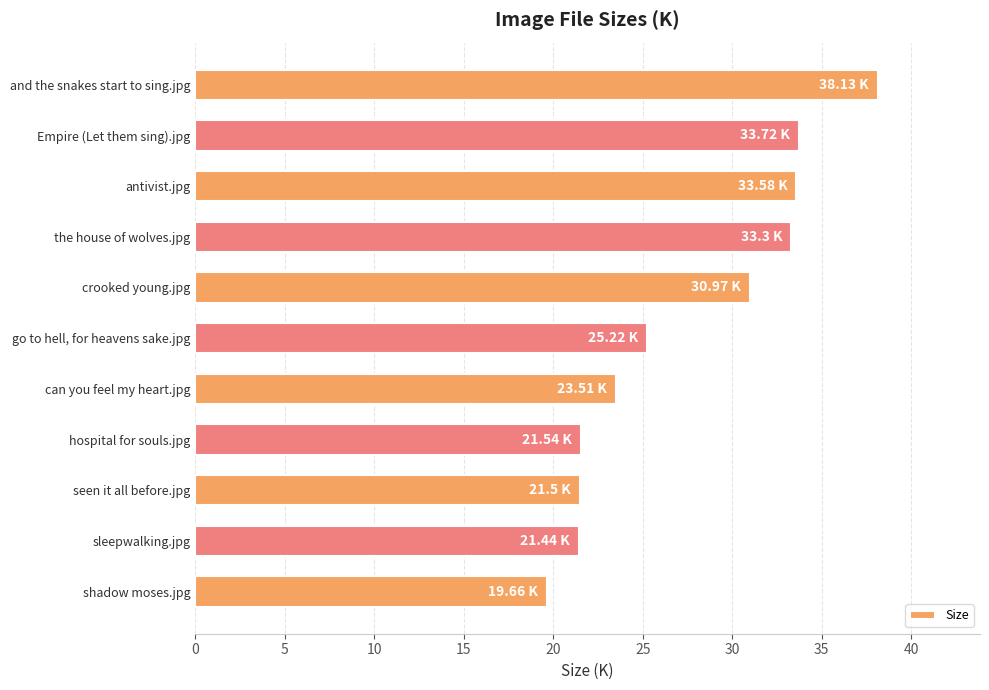

What is the average value?

27.5